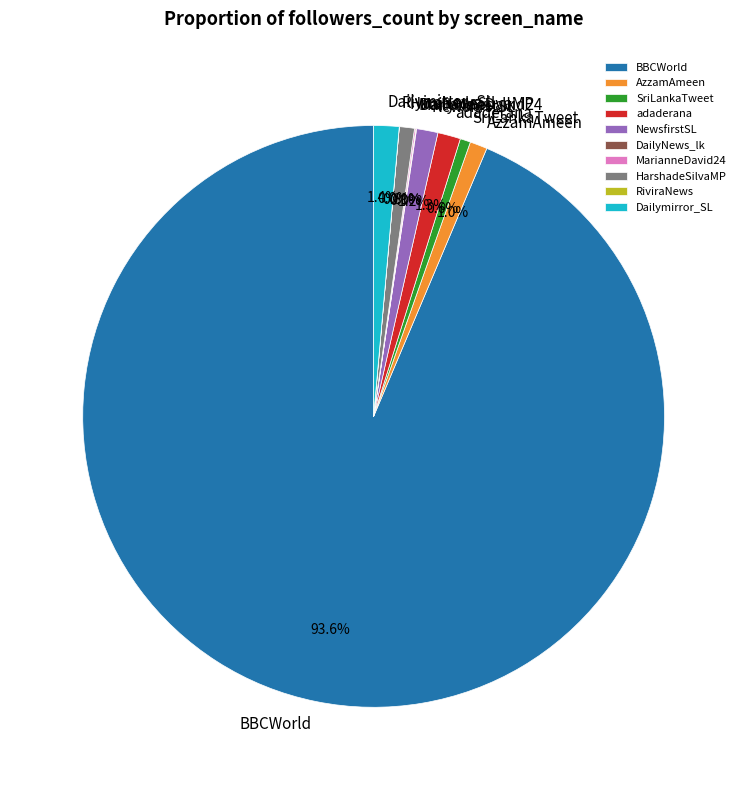

Do HarshadeSilvaMP and Dailymirror_SL together represent more than half of the pie?

No